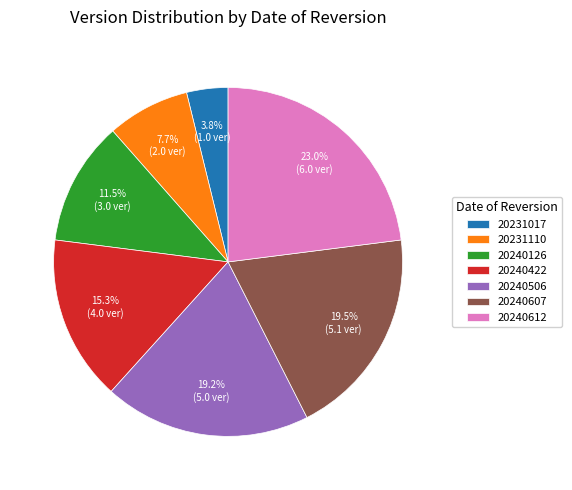

Do 20240612 and 20231017 together represent more than half of the pie?

No